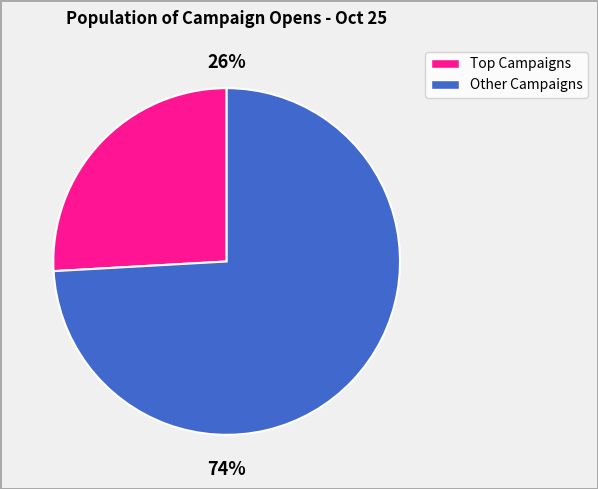

How many segments does this pie chart have?

2